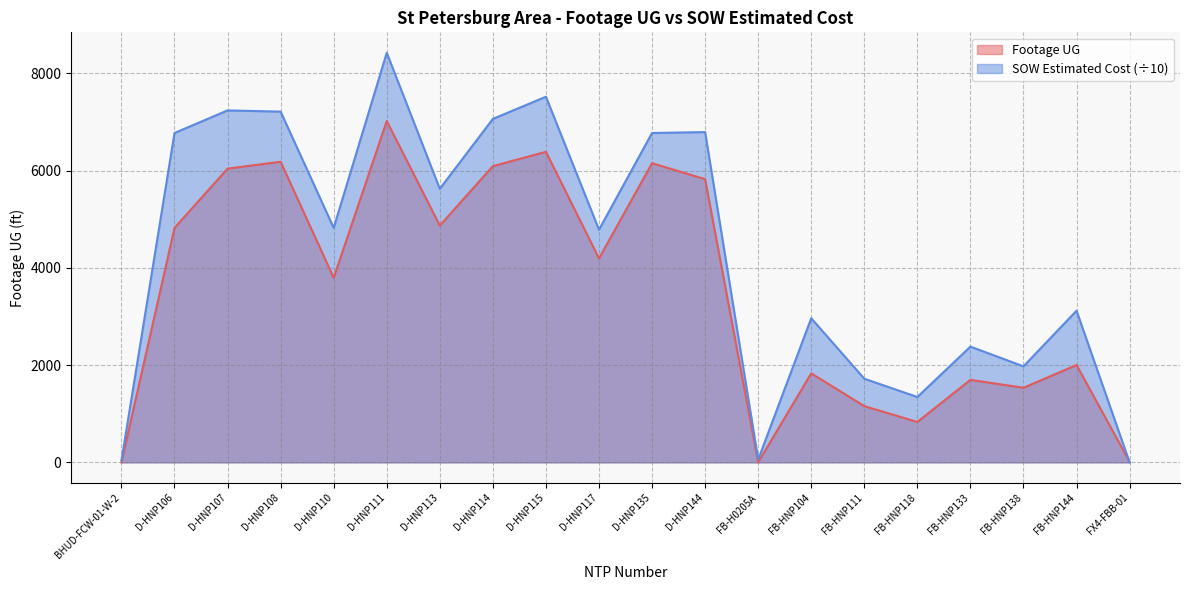

What is the greatest value displayed?

8422.6